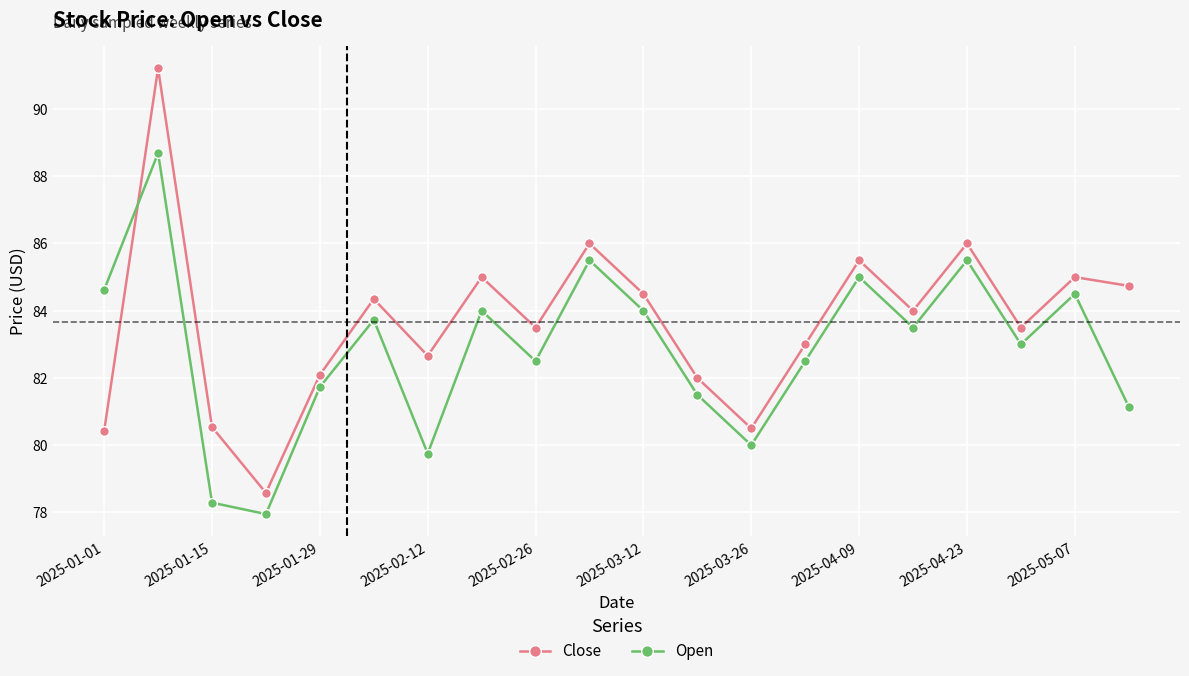

How many lines are shown in the chart?

2